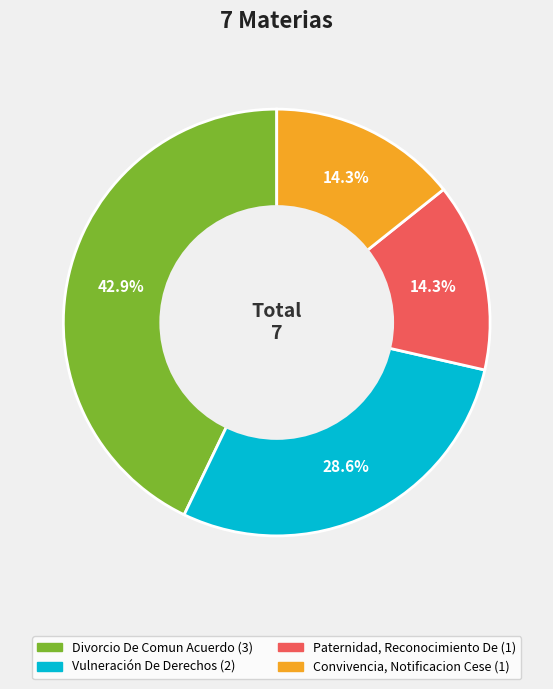

To the nearest percent, what is the combined percentage of Divorcio De Comun Acuerdo and Paternidad, Reconocimiento De?

57%